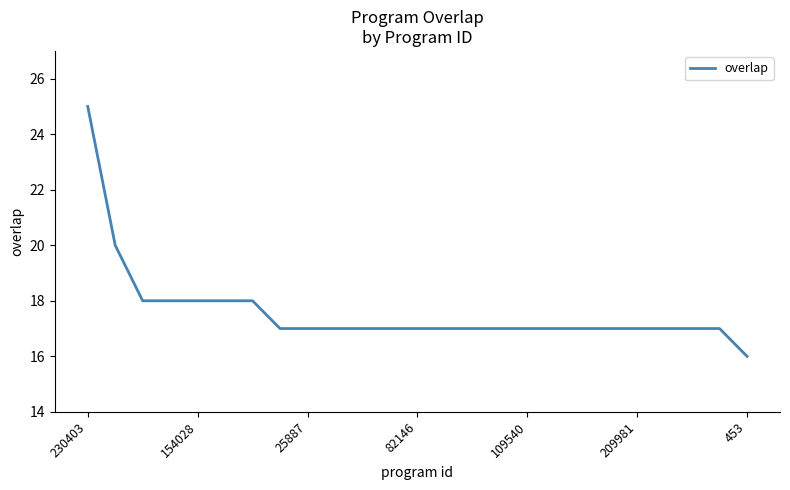

What is the maximum value shown in the chart?

25